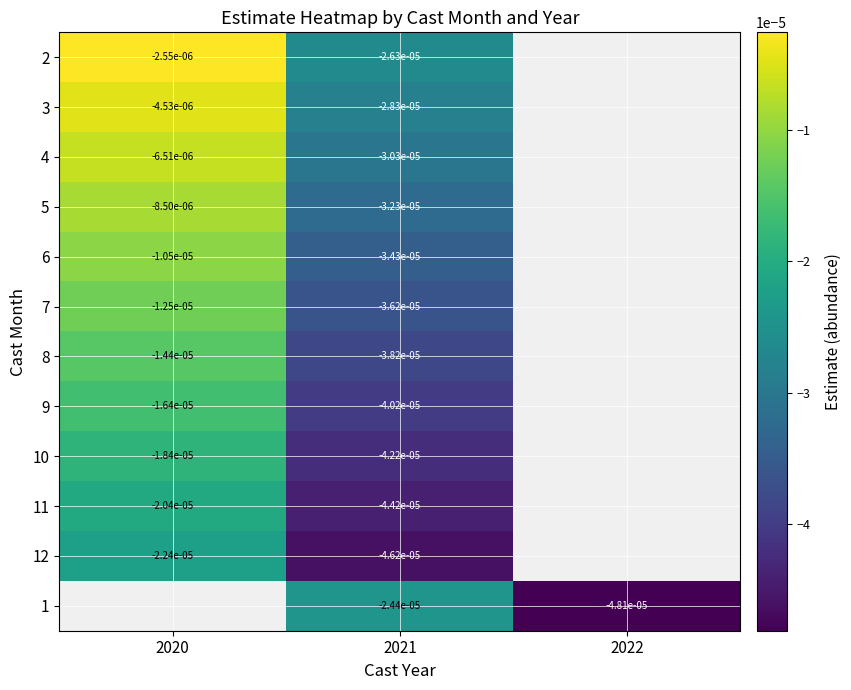

Is the value of 11 at 2021 greater than the value of 8 at 2021?

No